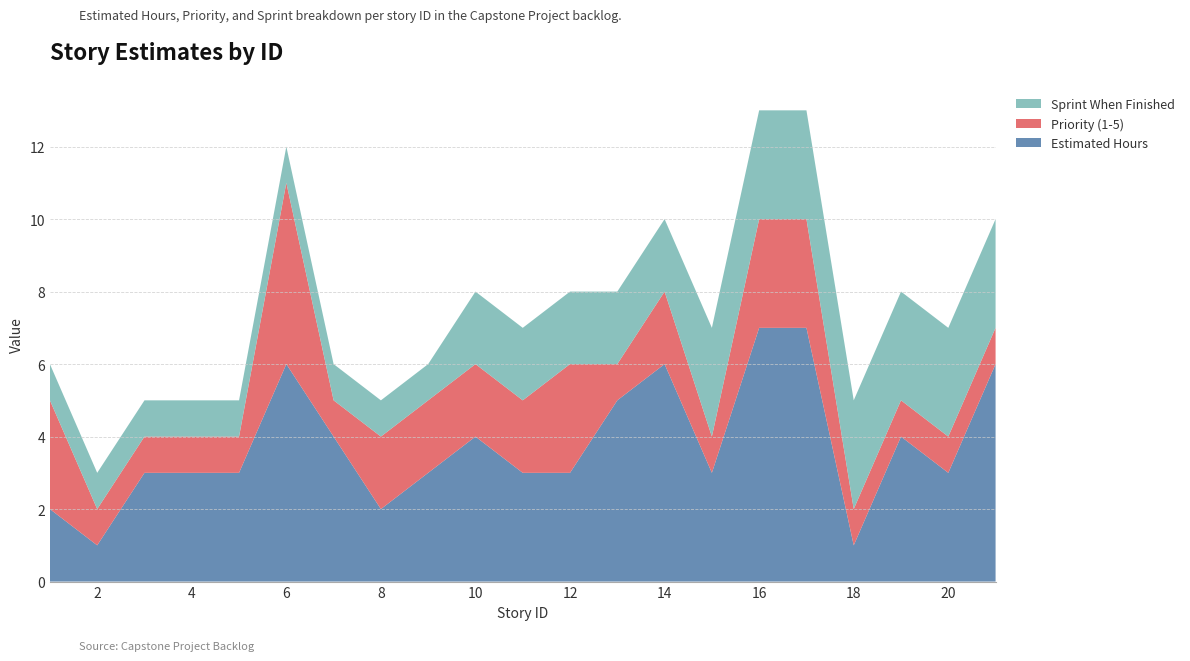

Reading right to left, what are all the values shown in this chart?

Estimated Hours: 6	3	4	1	7	7	3	6	5	3	3	4	3	2	4	6	3	3	3	1	2
Priority (1-5): 1	1	1	1	3	3	1	2	1	3	2	2	2	2	1	5	1	1	1	1	3
Sprint When Finished: 3	3	3	3	3	3	3	2	2	2	2	2	1	1	1	1	1	1	1	1	1